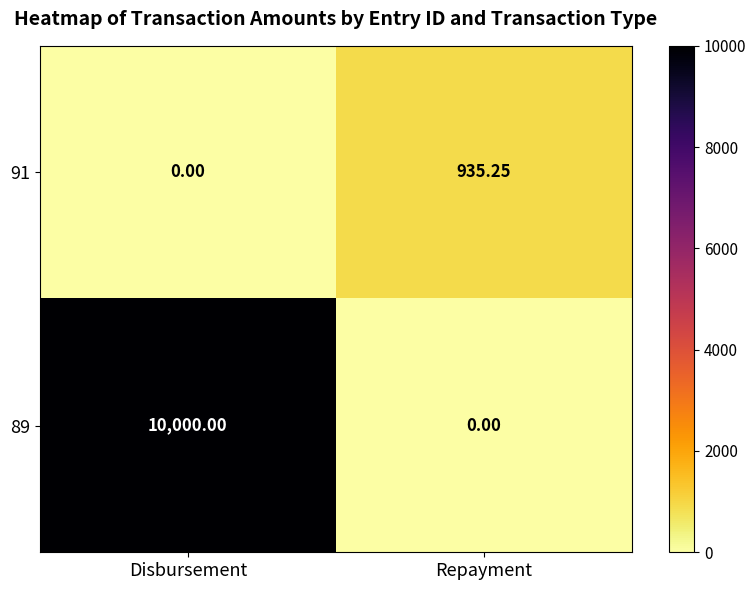

Between Disbursement and Repayment, which series saw the biggest shift?

89